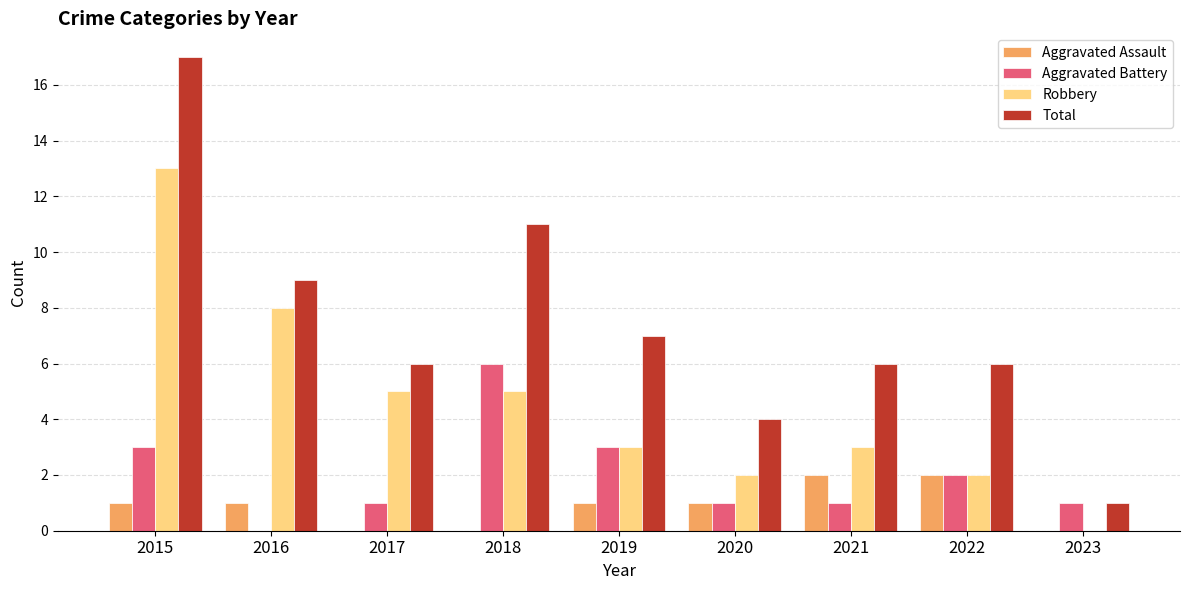

What is the average value of the Robbery series?

5